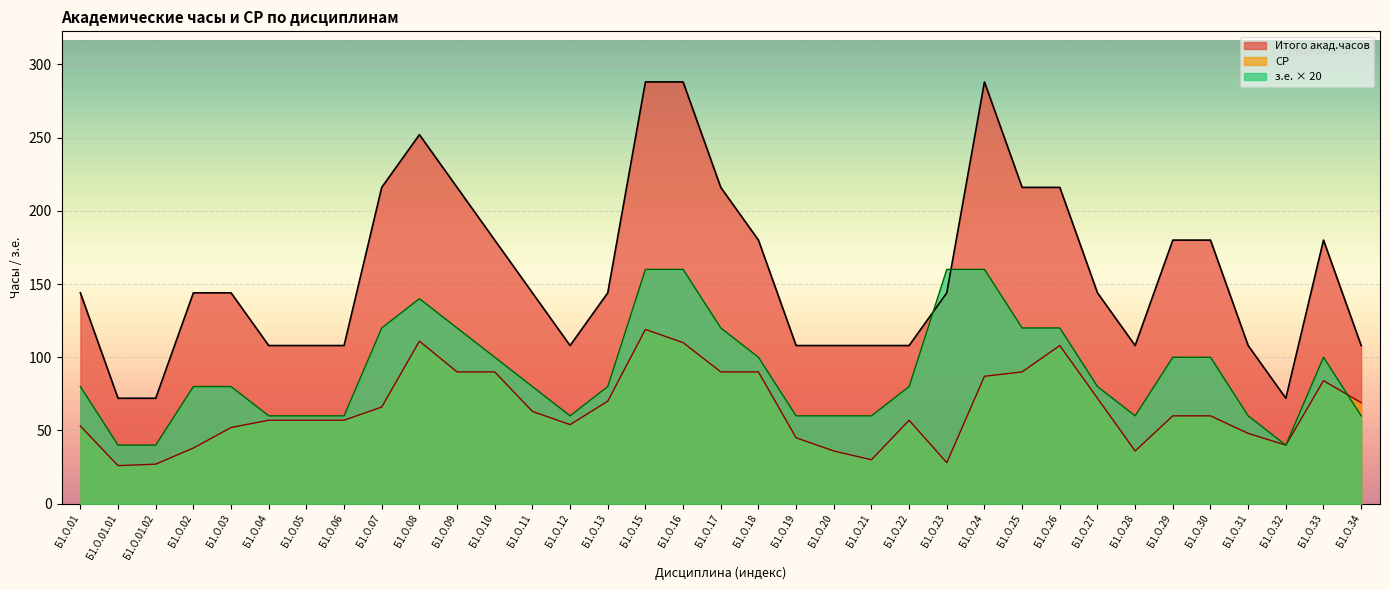

List the series in order of their overall mean, lowest first.

СР, з.е. × 20, Итого акад.часов